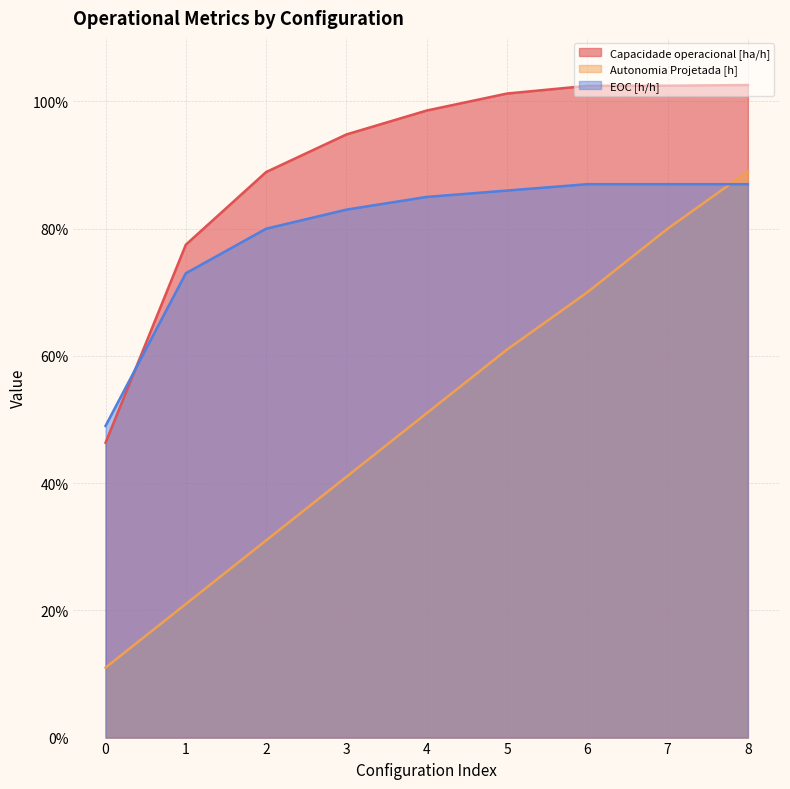

Reading left to right, extract all data points from this chart.

Capacidade operacional [ha/h]: 0.5	0.8	0.9	0.9	1.0	1.0	1.0	1.0	1.0
Autonomia Projetada [h]: 0.1	0.2	0.3	0.4	0.5	0.6	0.7	0.8	0.9
EOC [h/h]: 0.5	0.7	0.8	0.8	0.8	0.9	0.9	0.9	0.9